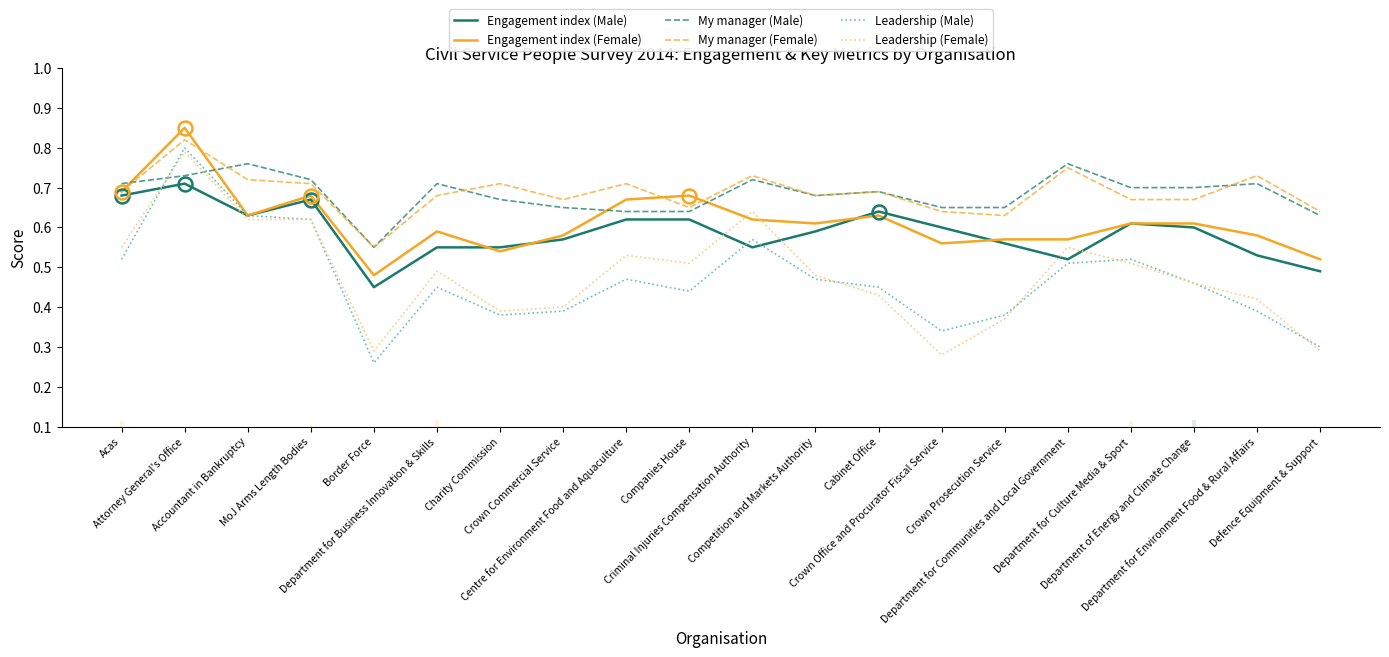

The value of Engagement index (Male) at Department for Culture Media & Sport is 0.6. True or false?

True